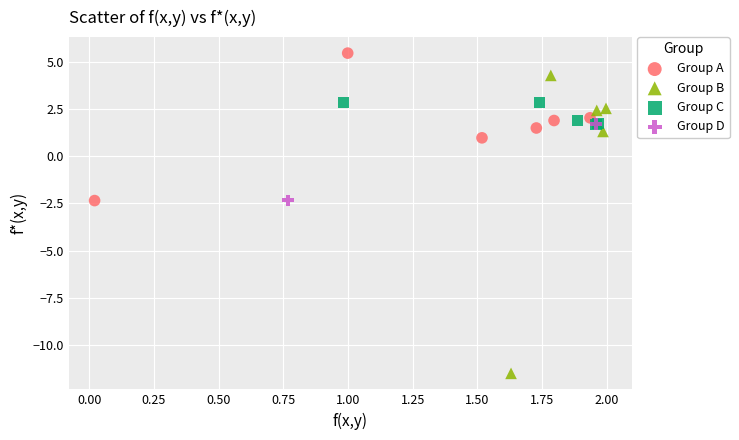

What are all the series names shown in the legend?

Group A, Group B, Group C, Group D